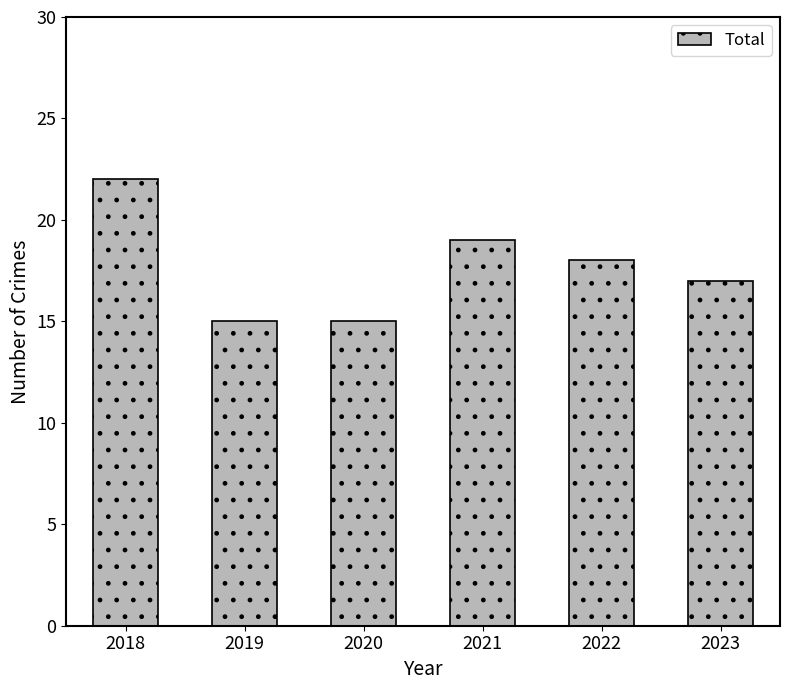

What is the value of the 6th bar from the left?

17